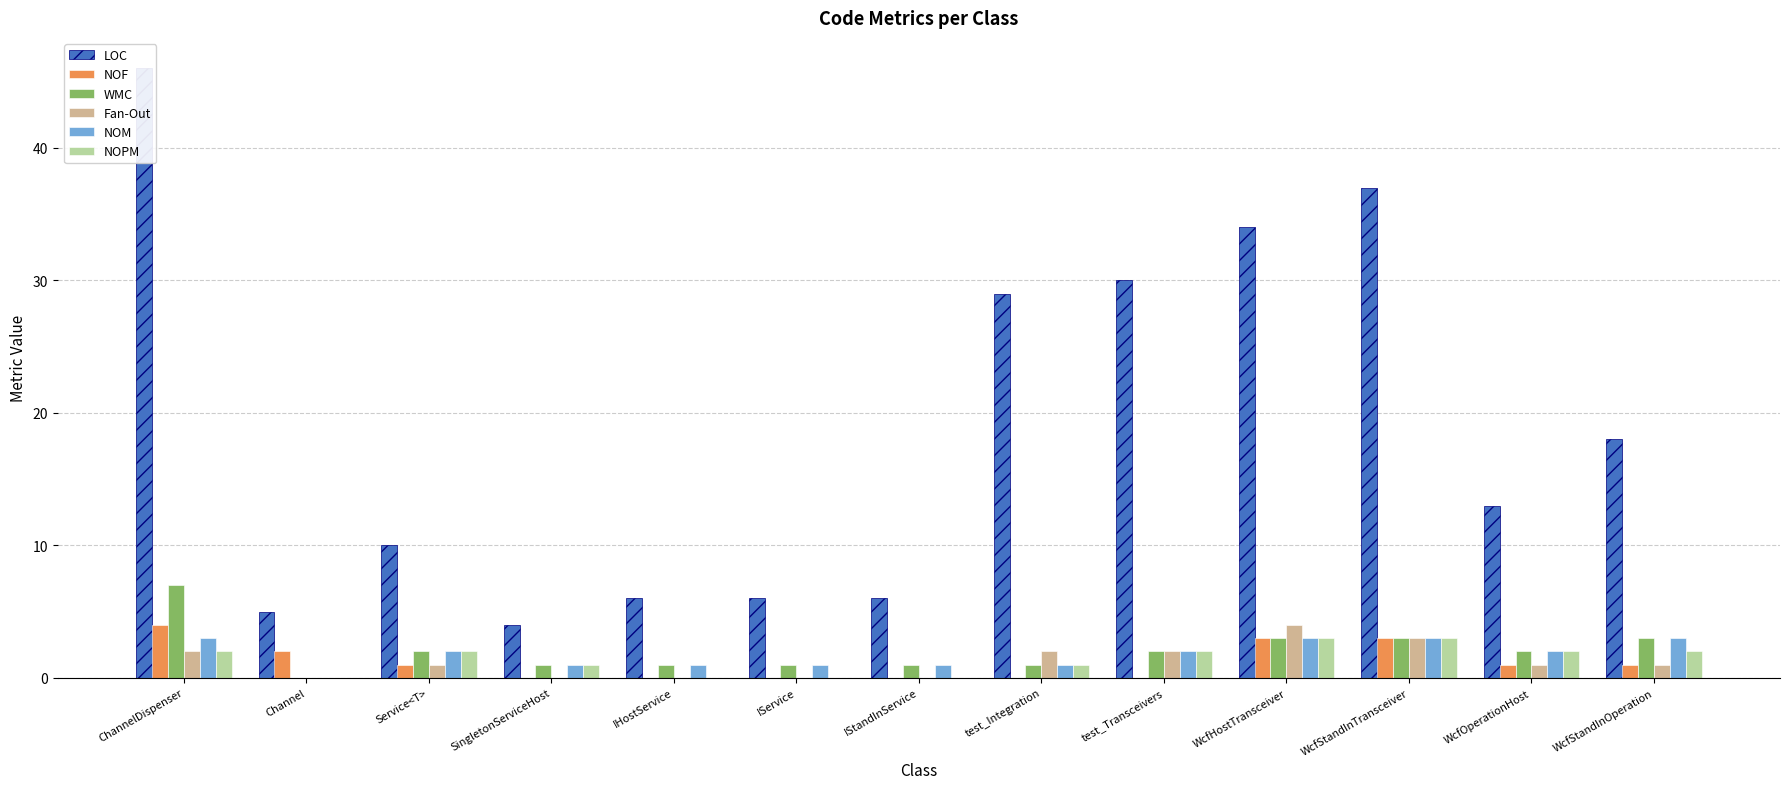

True or false: NOF has a value of 4 at WcfHostTransceiver.

False